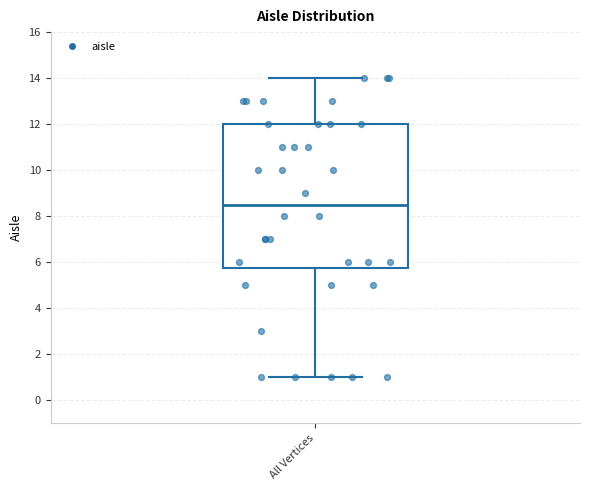

Read this box plot against the y-axis: the position of the median line, the range covered by the box, and the ends of both whiskers. The values are not printed on the chart, so give them approximately, as read against the axis.

median 8.6, box 5.8 to 12.0, whiskers 1.0 to 14.0